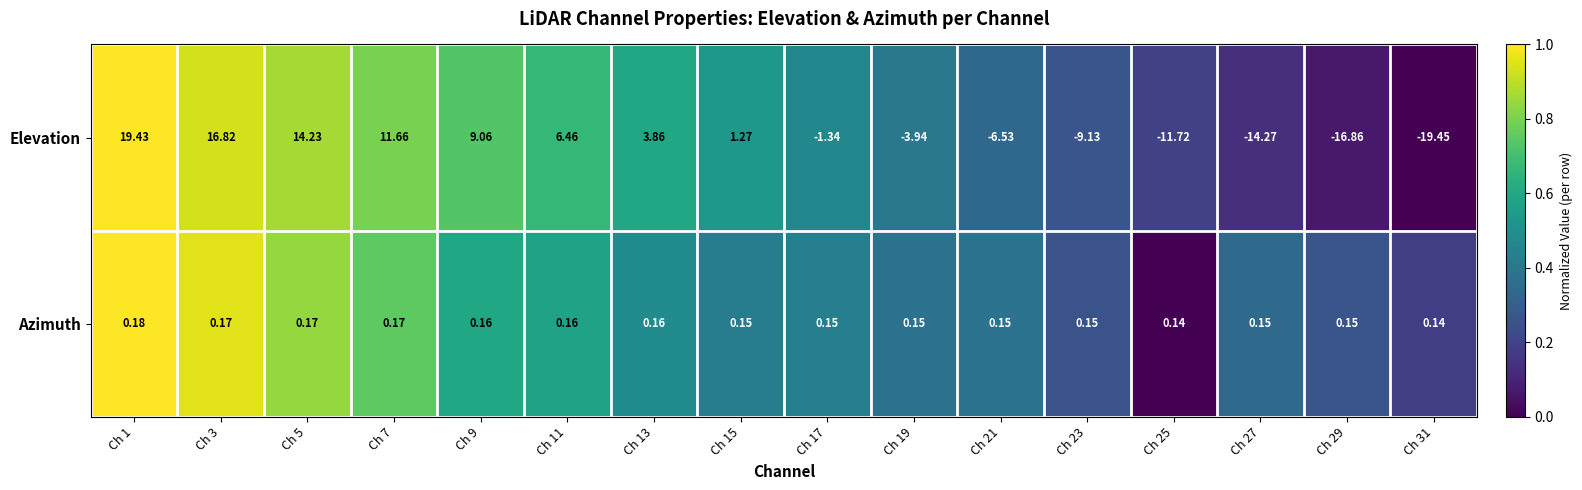

List the series in order of their peak value, lowest first.

Azimuth, Elevation